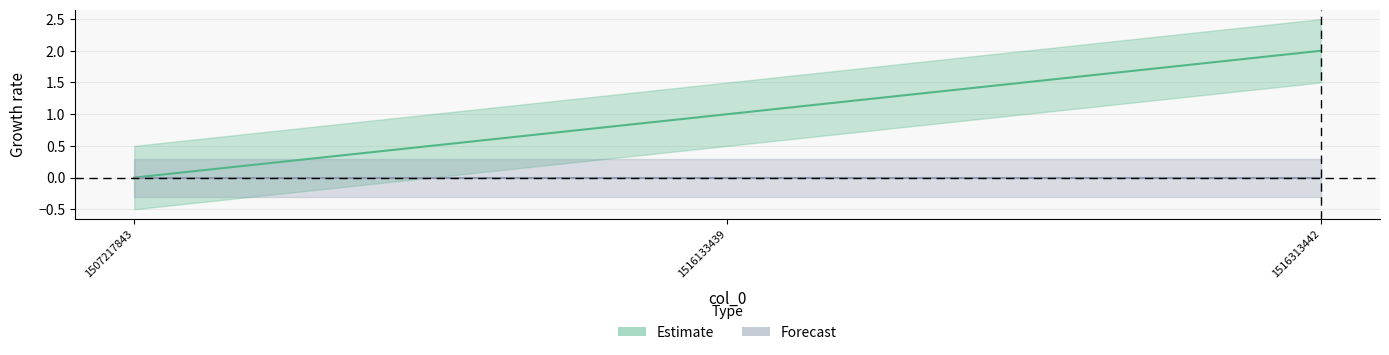

How many data points are above 1?

1